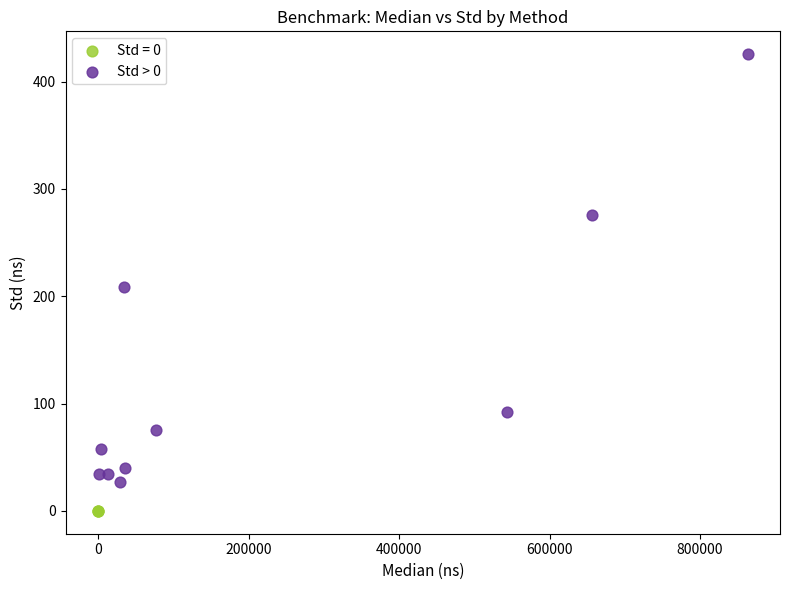

Which series reaches the maximum Y coordinate?

Std > 0